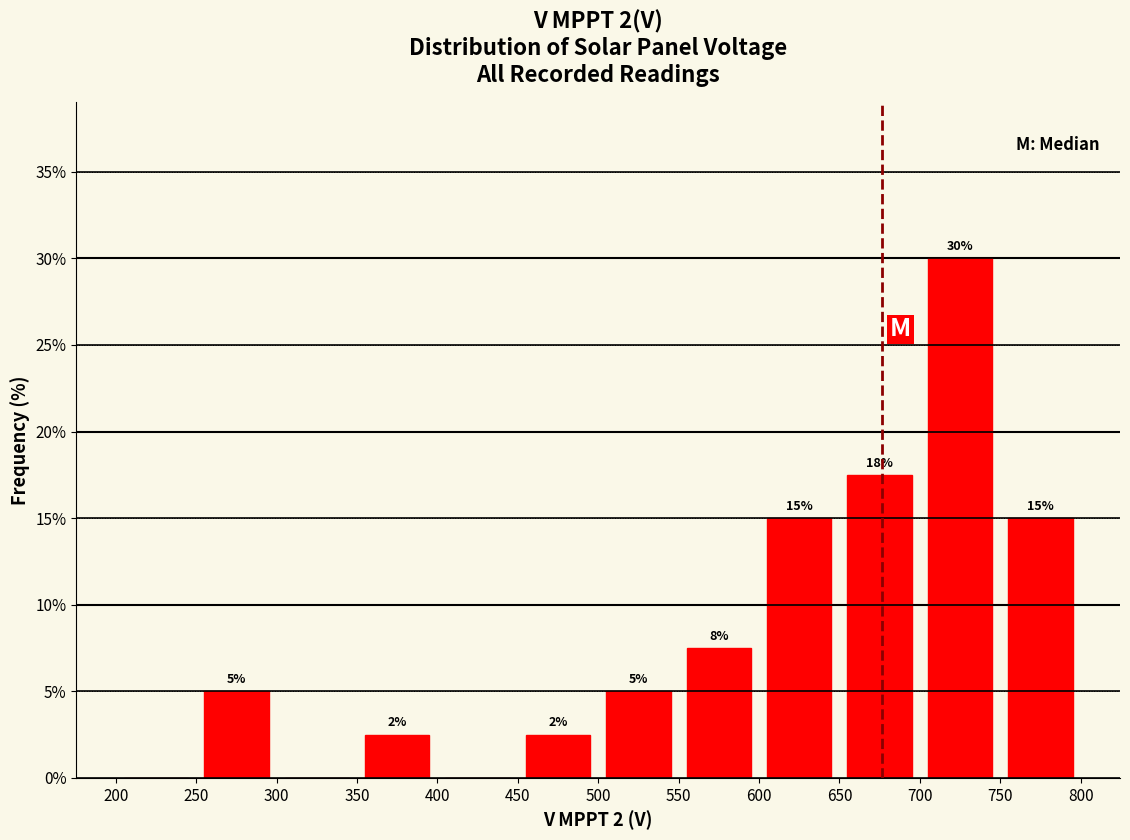

Over which range of the x-axis is the bar tallest?

700 to 750